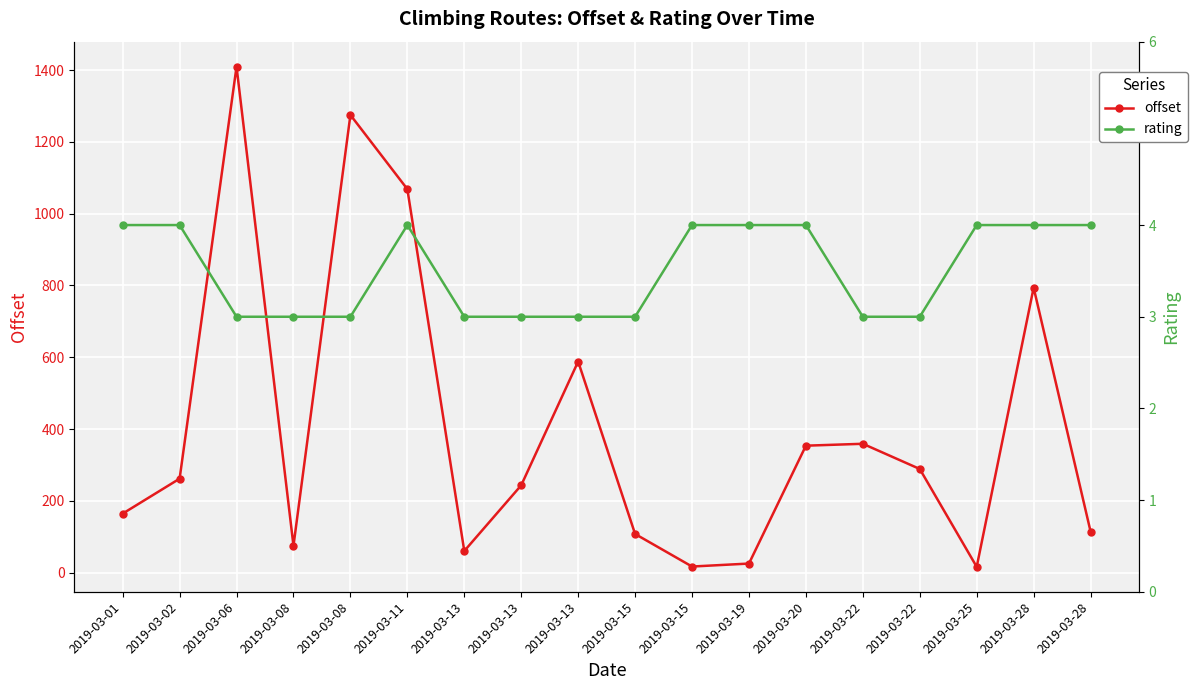

Which category has the lowest value in the offset series?

2019-03-25